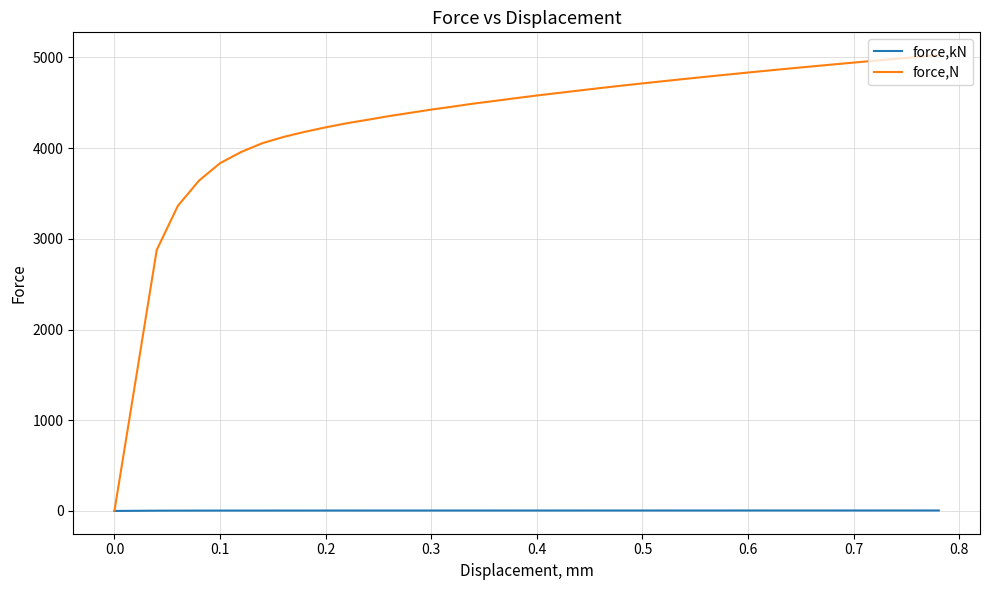

What is the difference between the second highest and second lowest values in the force,kN series?

3.6